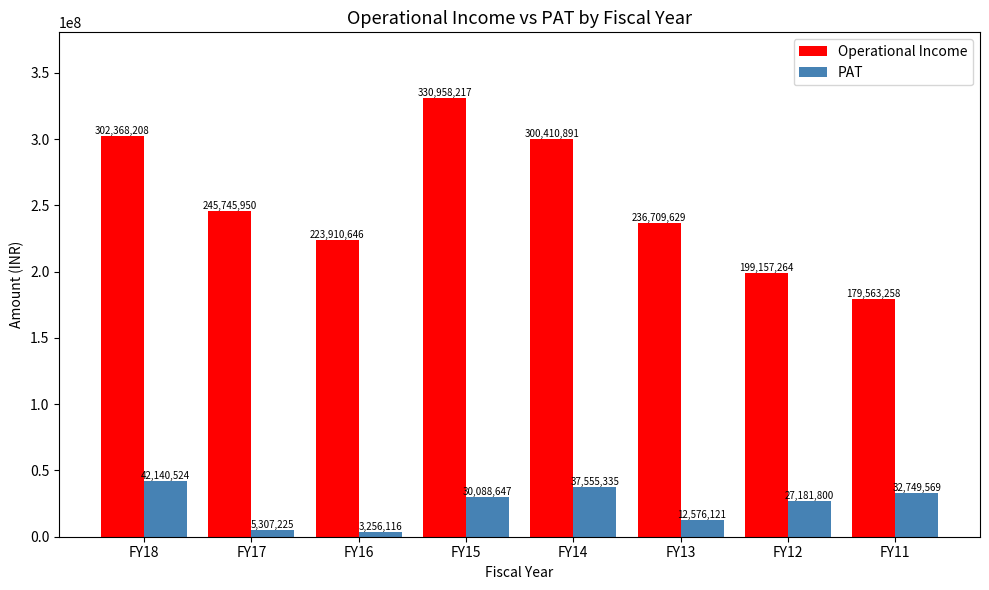

The value of PAT at FY15 is 30088647. True or false?

True